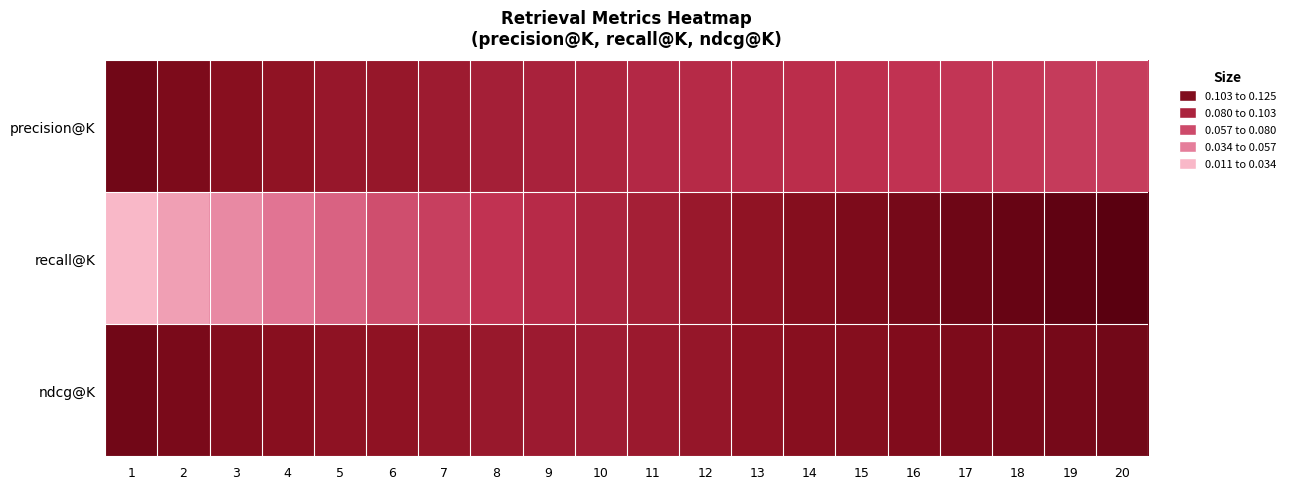

Reading left to right, what are all the values shown in this chart?

precision@K: 1=0.1	2=0.1	3=0.1	4=0.1	5=0.1	6=0.1	7=0.1	8=0.1	9=0.1	10=0.1	11=0.1	12=0.1	13=0.1	14=0.1	15=0.1	16=0.1	17=0.1	18=0.1	19=0.1	20=0.1
recall@K: 1=0.0	2=0.0	3=0.0	4=0.0	5=0.0	6=0.1	7=0.1	8=0.1	9=0.1	10=0.1	11=0.1	12=0.1	13=0.1	14=0.1	15=0.1	16=0.1	17=0.1	18=0.1	19=0.1	20=0.1
ndcg@K: 1=0.1	2=0.1	3=0.1	4=0.1	5=0.1	6=0.1	7=0.1	8=0.1	9=0.1	10=0.1	11=0.1	12=0.1	13=0.1	14=0.1	15=0.1	16=0.1	17=0.1	18=0.1	19=0.1	20=0.1